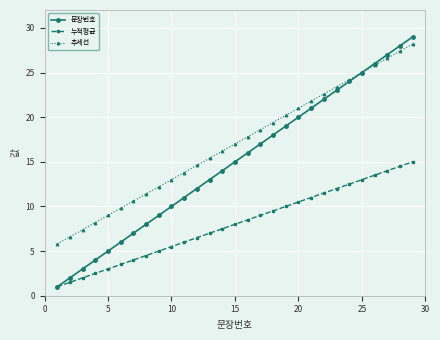

What is the value of the 추세선 point at the 28th from the left?

27.4